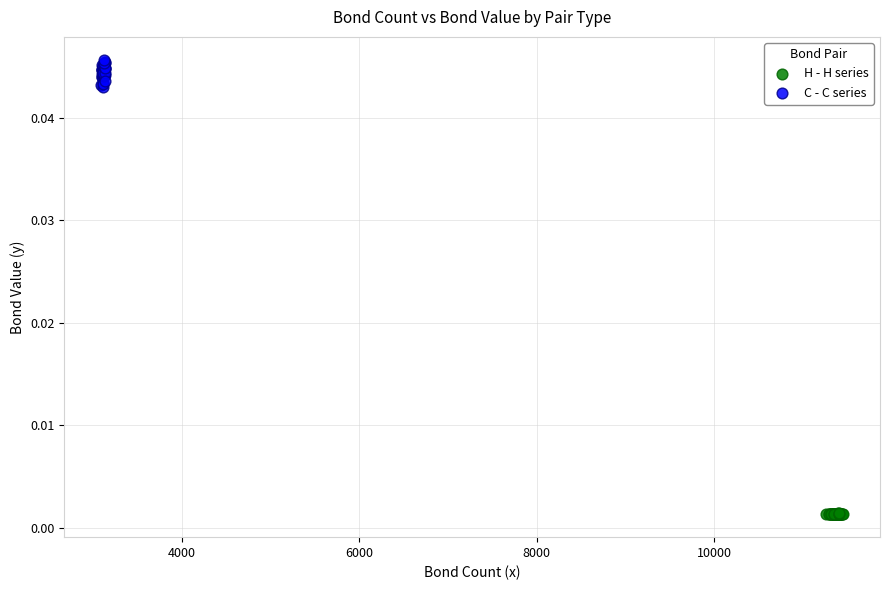

Which series reaches the minimum Y coordinate?

H - H series